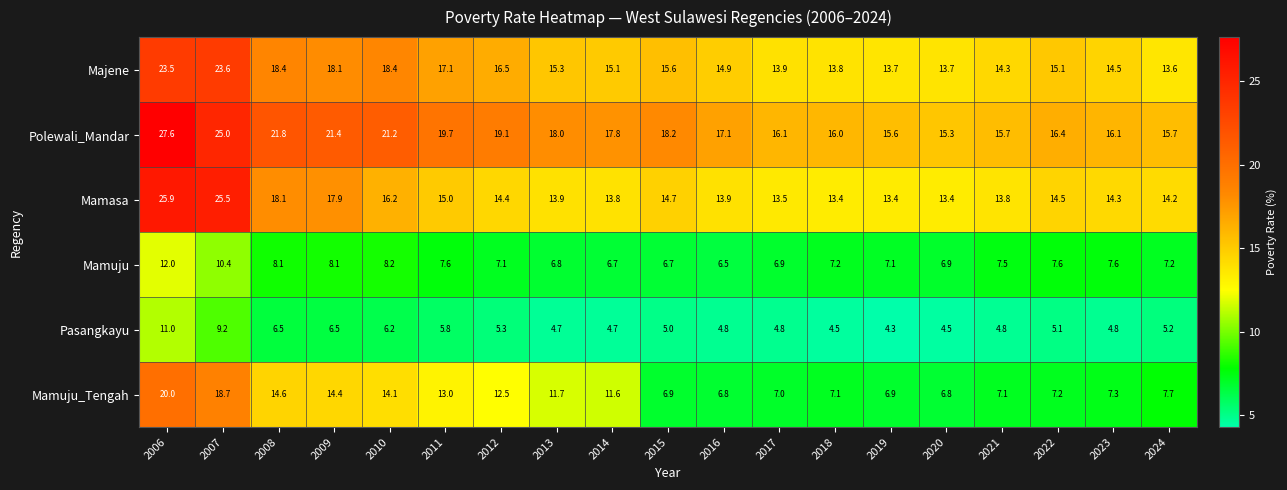

Is it true that Polewali_Mandar equals 19.1 at 2012?

True